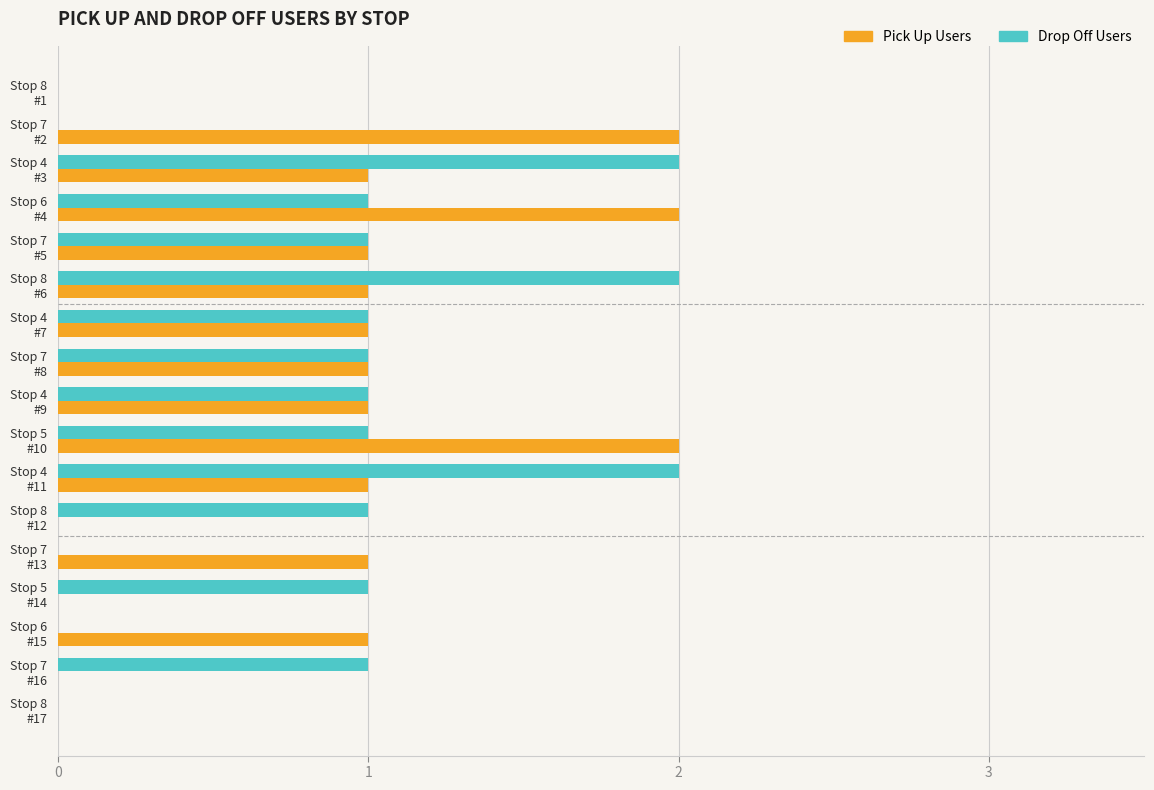

What is the sum of all Pick Up Users values?

15